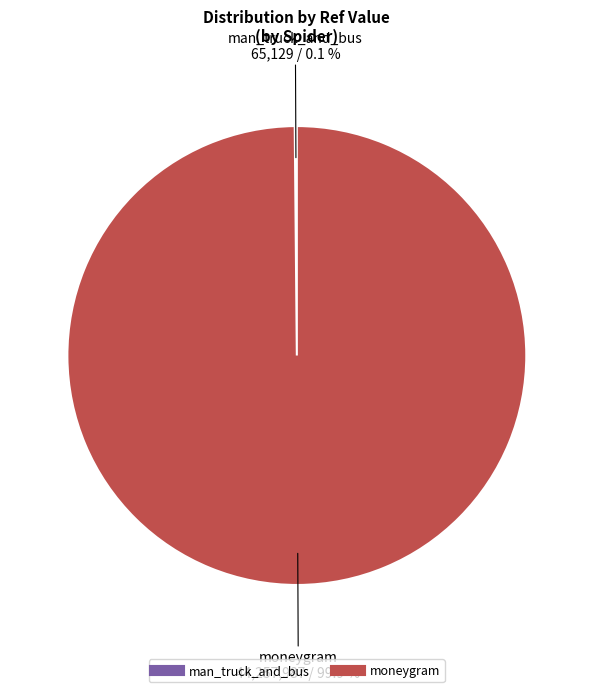

Is there a majority slice in this chart?

Yes